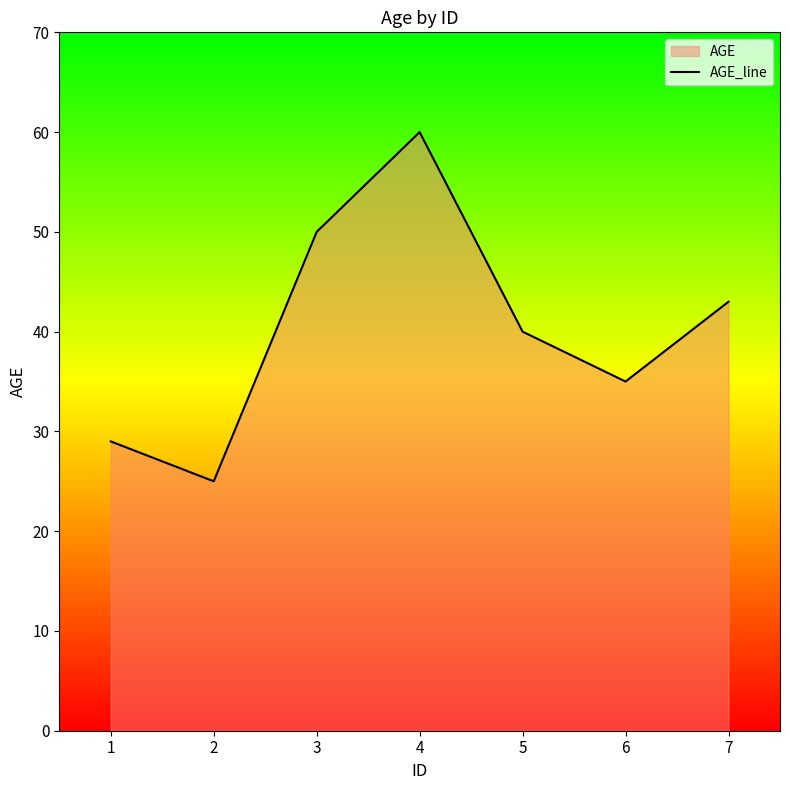

Which label corresponds to the largest value in the chart?

4